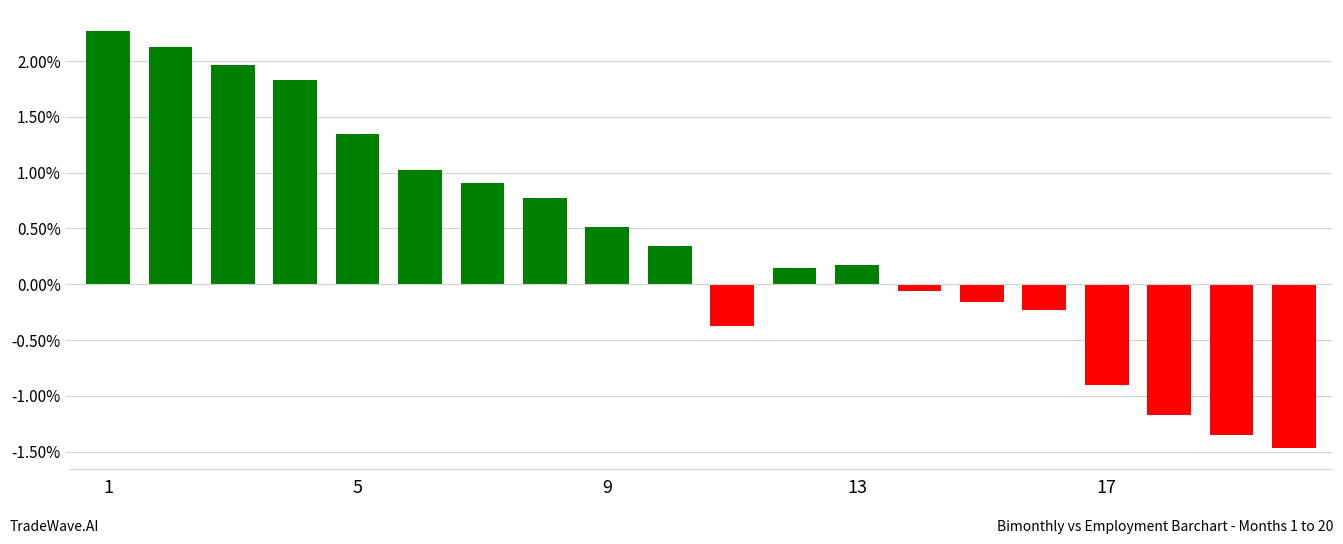

Count the number of values greater than 0.

12